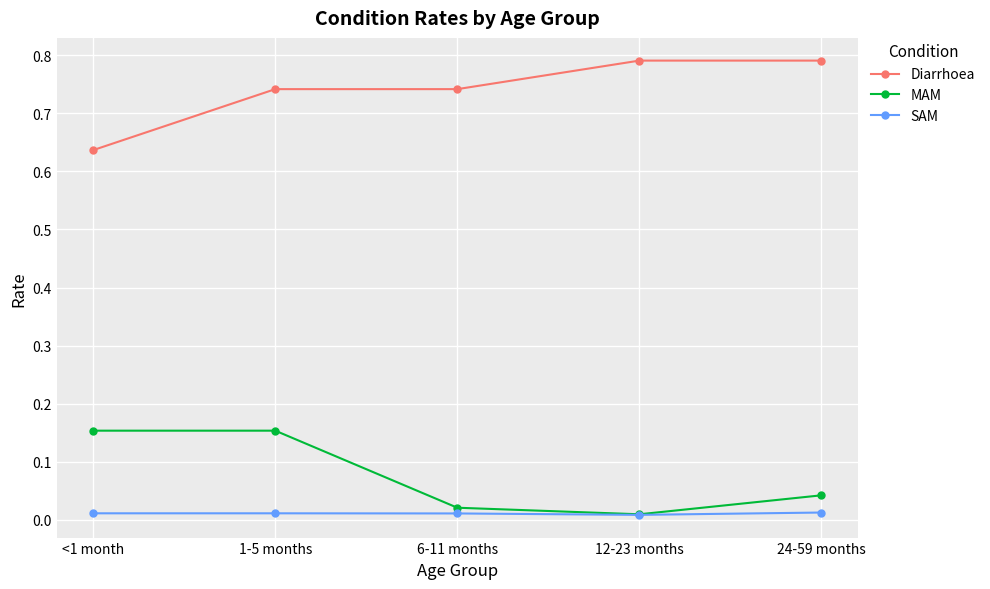

How many interior local valleys does the MAM series have?

1